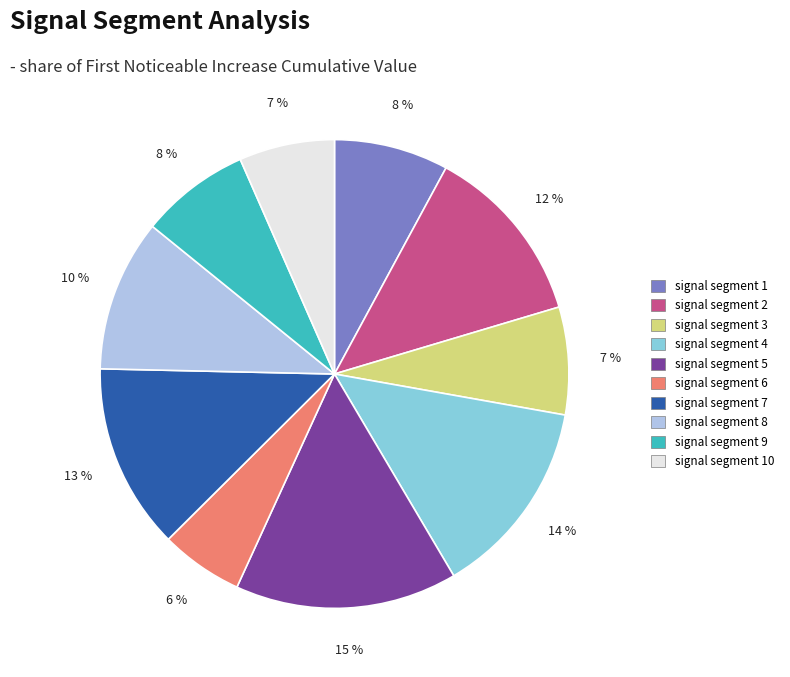

Is there a majority slice in this chart?

No